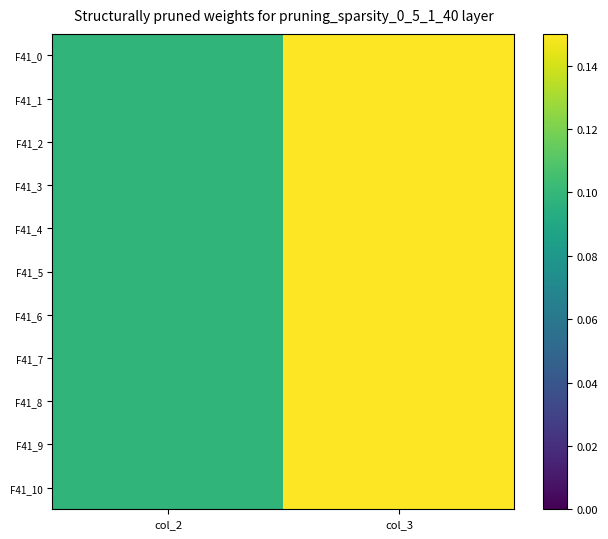

What is the total value across all series at col_2?

1.1